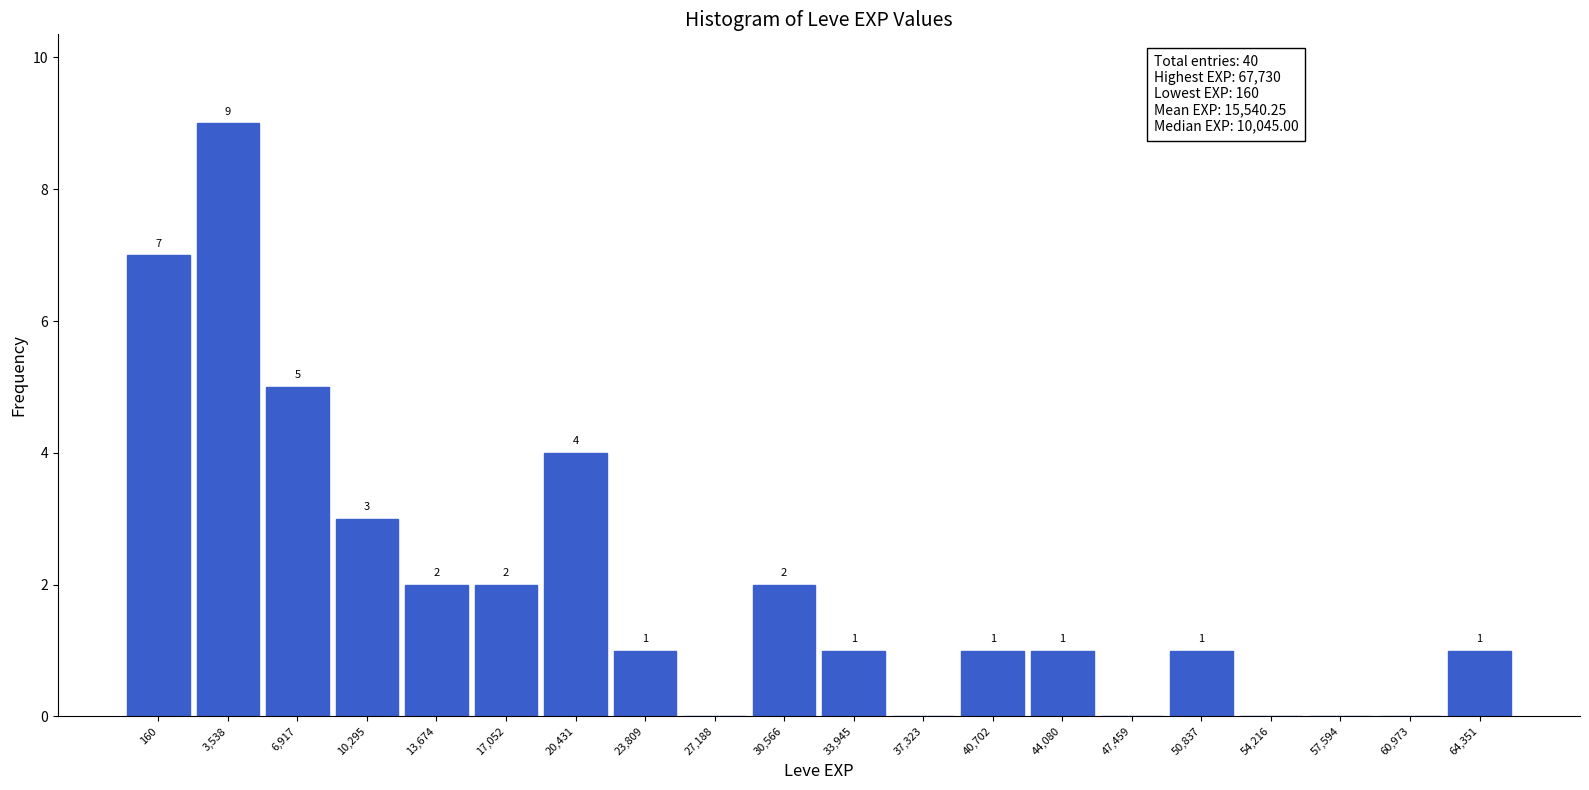

Reading left to right, transcribe all the data shown in this chart.

160=7	3,538=9	6,917=5	10,295=3	13,674=2	17,052=2	20,431=4	23,809=1	27,188=0	30,566=2	33,945=1	37,323=0	40,702=1	44,080=1	47,459=0	50,837=1	54,216=0	57,594=0	60,973=0	64,351=1